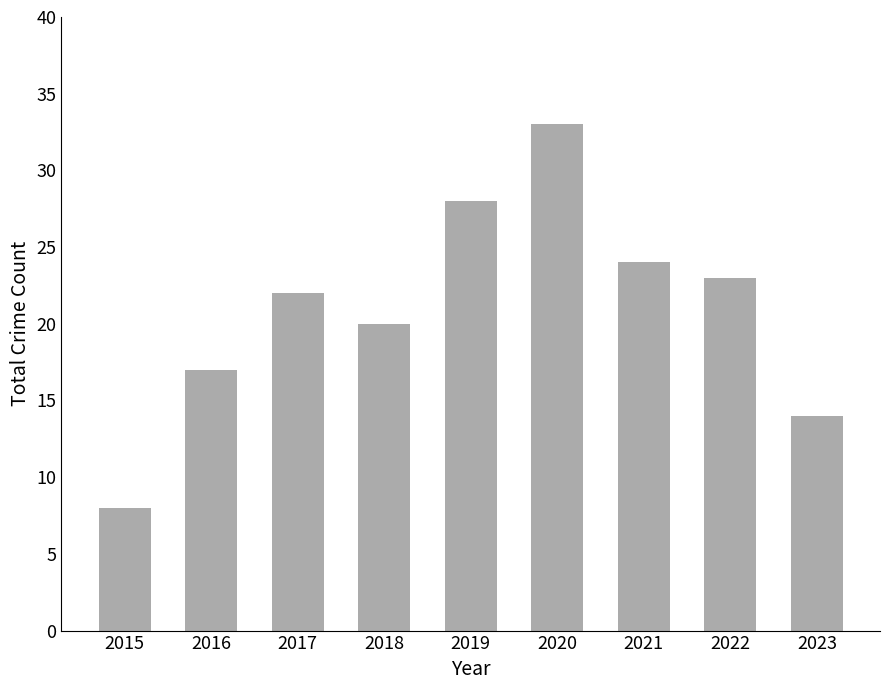

Is it true that the value at 2021 is 7?

False